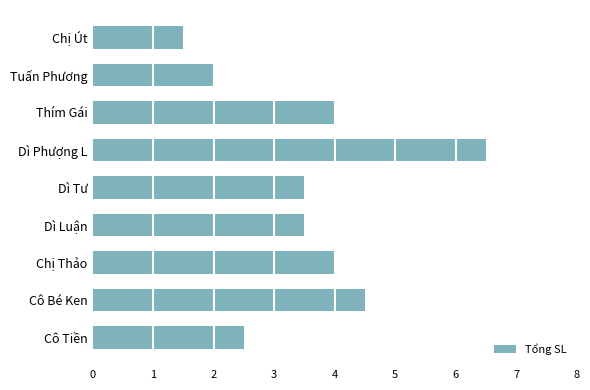

What is the change in value from Cô Tiền to Dì Tư?

+1.0